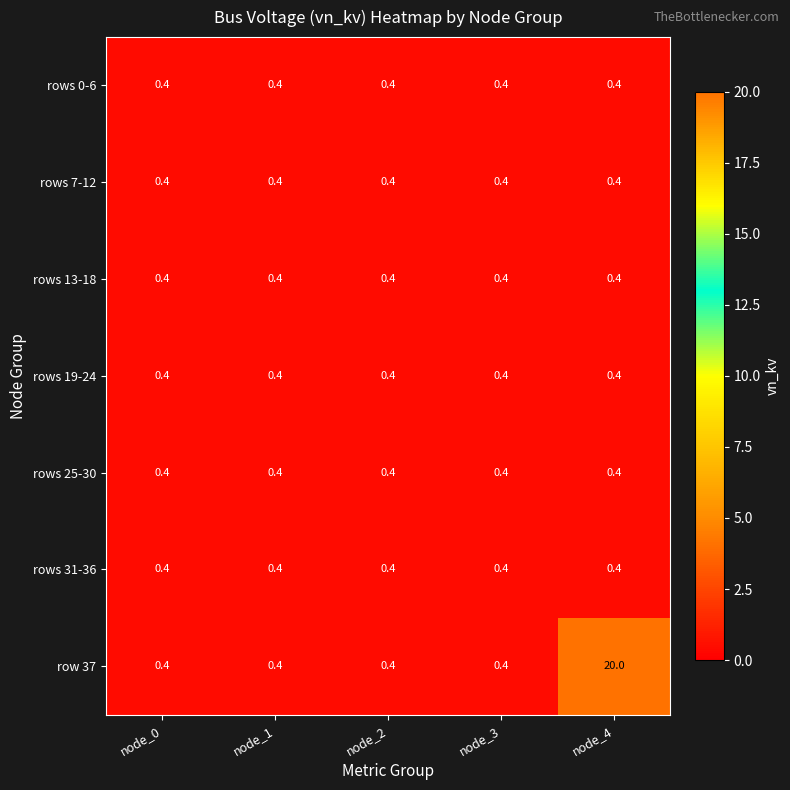

What is the greatest value displayed?

20.0